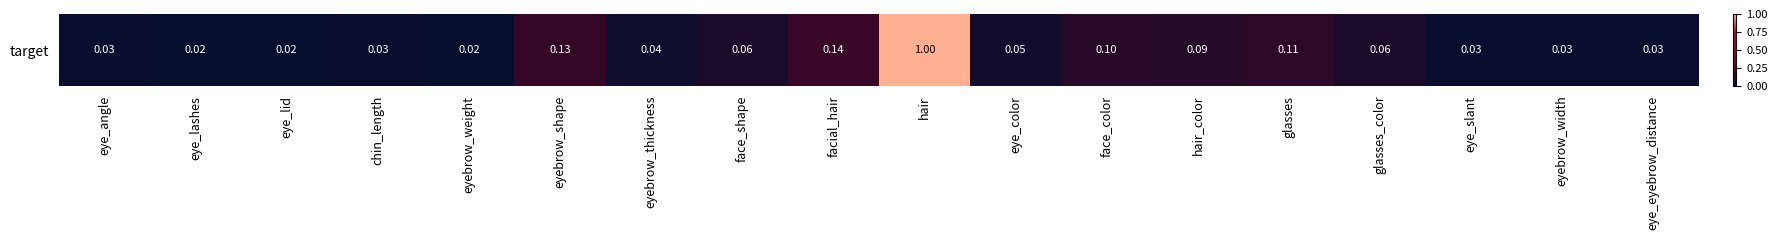

List the labels in order of value, smallest first.

eye_lashes, eye_lid, eyebrow_weight, eye_angle, chin_length, eye_slant, eyebrow_width, eye_eyebrow_distance, eyebrow_thickness, eye_color, face_shape, glasses_color, hair_color, face_color, glasses, eyebrow_shape, facial_hair, hair